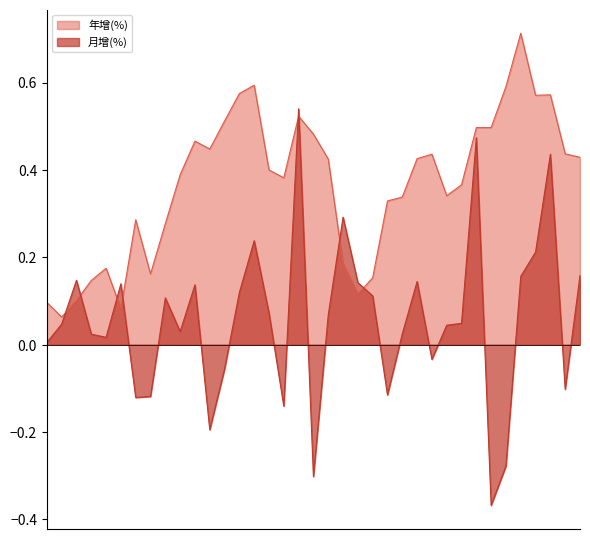

What is the difference between the maximum and minimum values in the 月增(%) series?

0.9